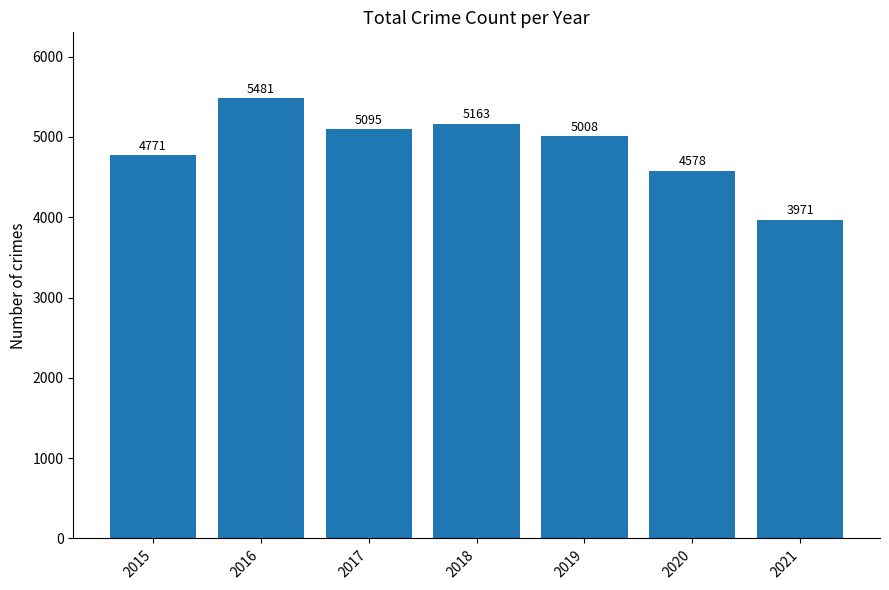

List the labels in order of value, largest first.

2016, 2018, 2017, 2019, 2015, 2020, 2021